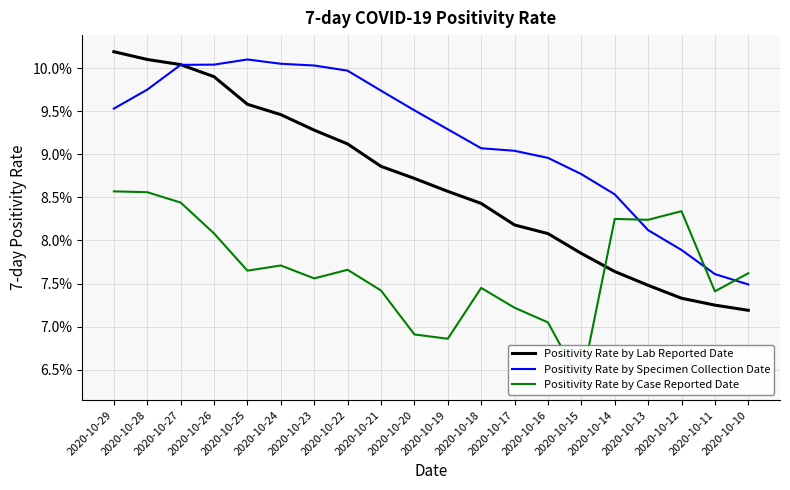

Is the value of Positivity Rate by Specimen Collection Date at 2020-10-24 greater than the value of Positivity Rate by Case Reported Date at 2020-10-25?

Yes